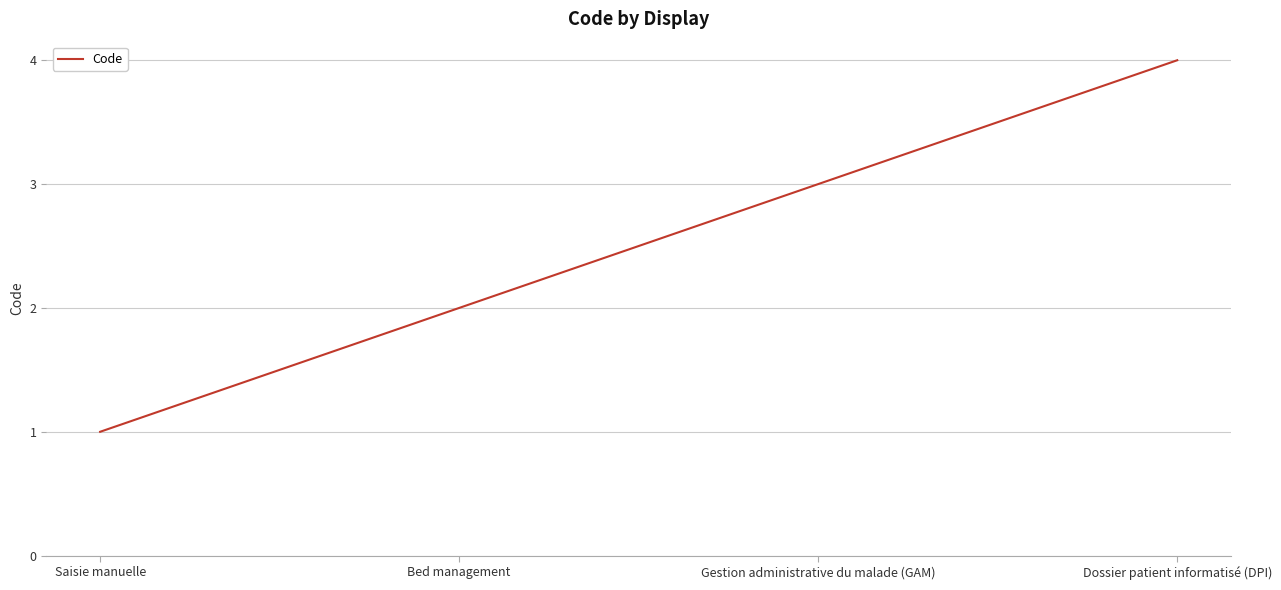

Count the values in the range 2 to 4.

3